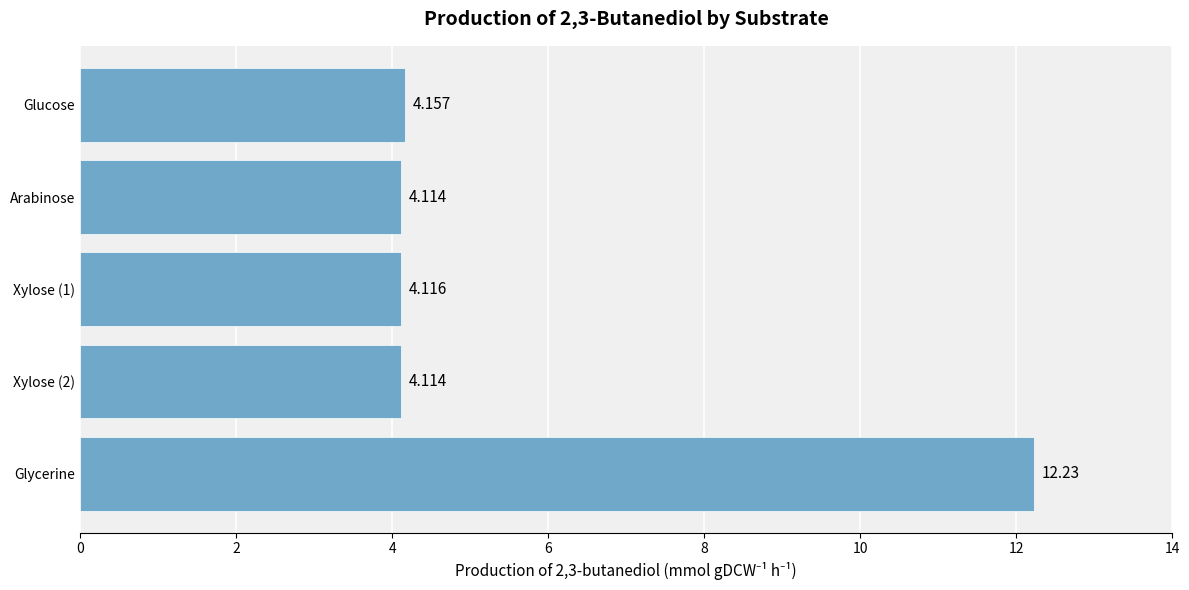

What is the label of the 5th bar from the bottom?

Glucose